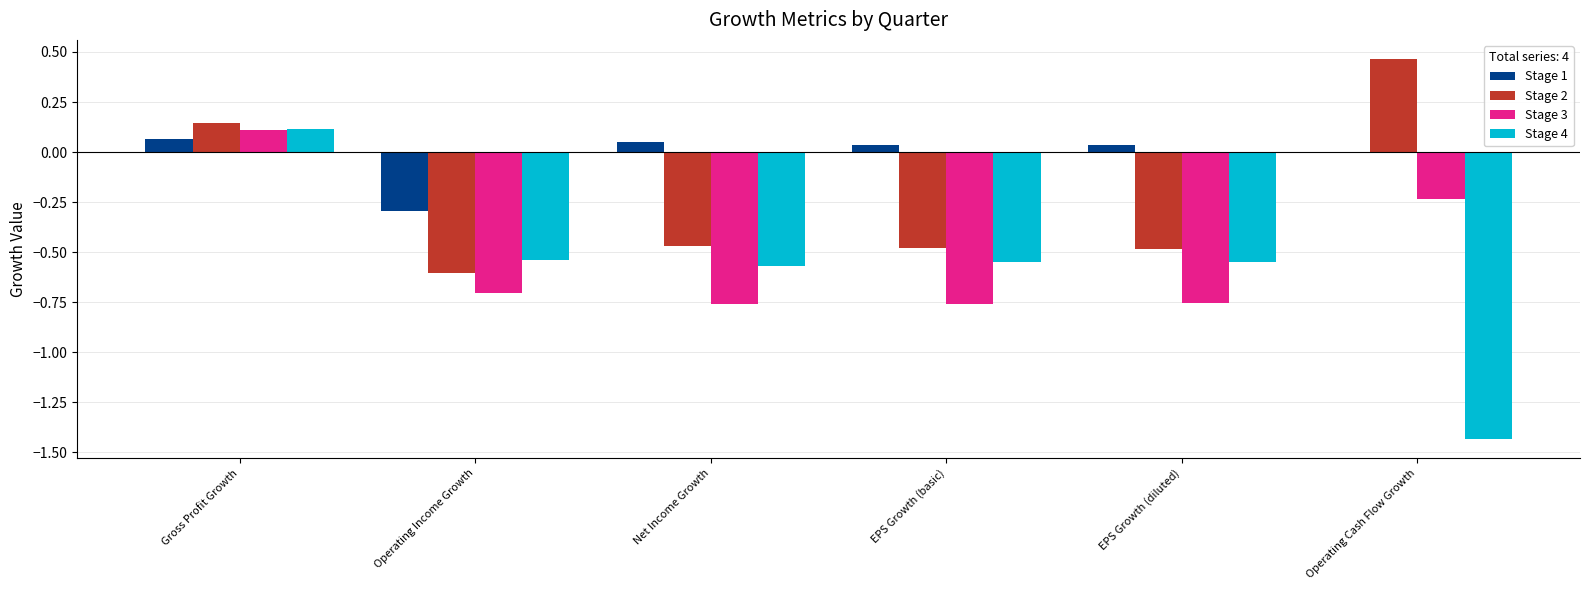

Is it true that Stage 4 equals -0.6 at Operating Cash Flow Growth?

False